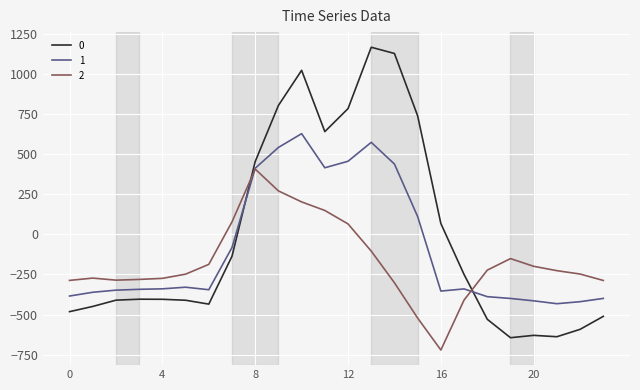

How many values in 1 are above zero?

8